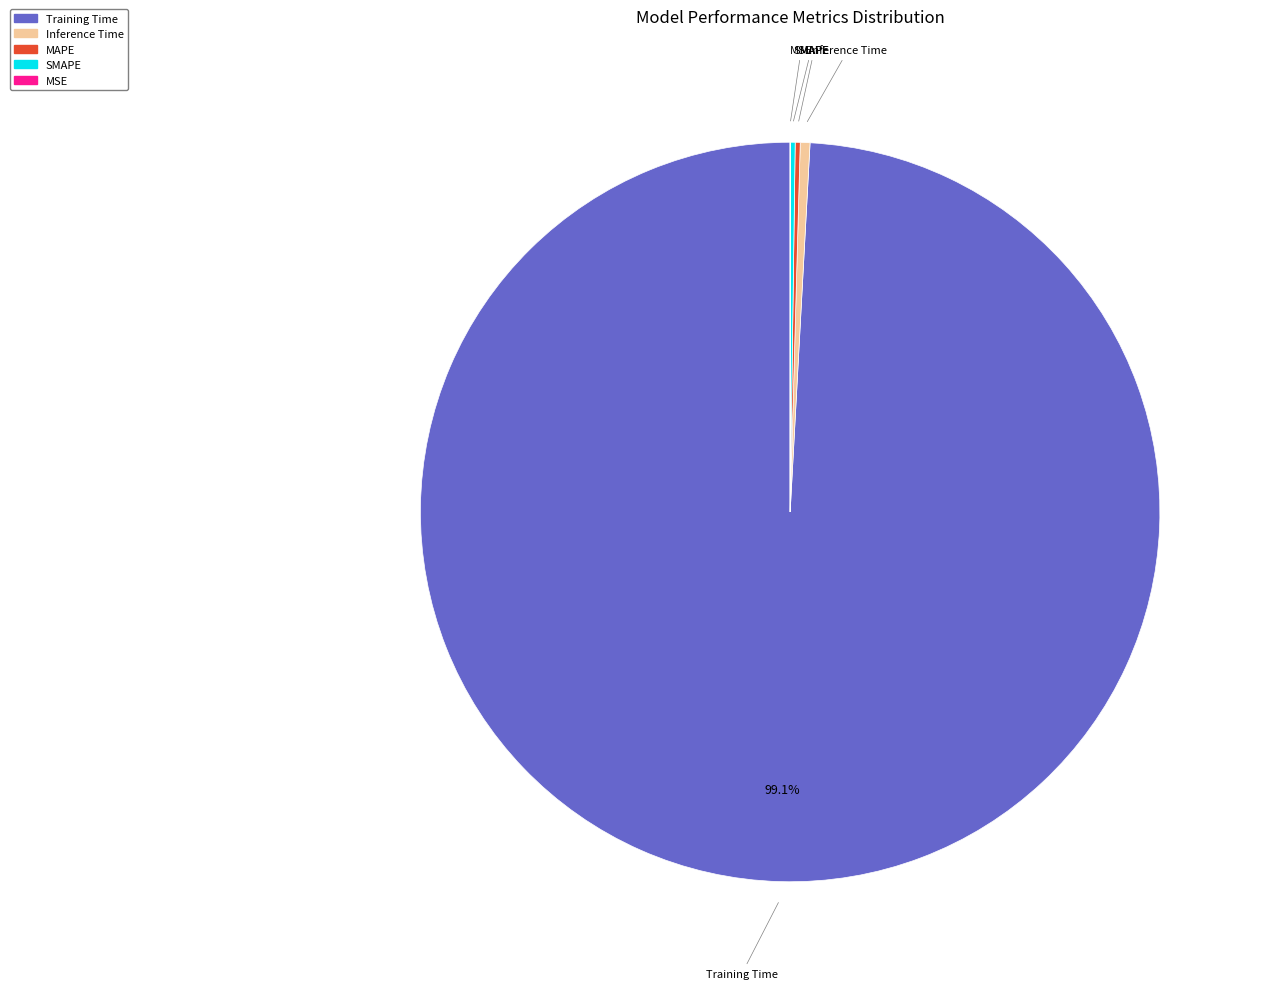

Which slice is the largest?

Training Time